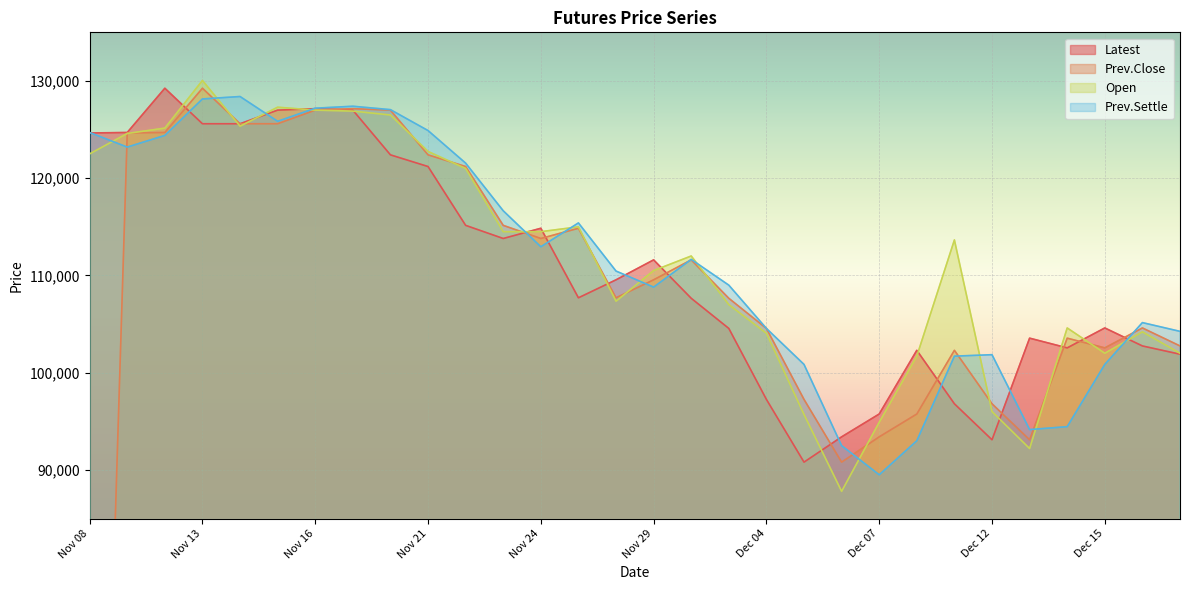

At Nov 23, list the series in order from largest to smallest.

Prev.Settle, Prev.Close, Open, Latest